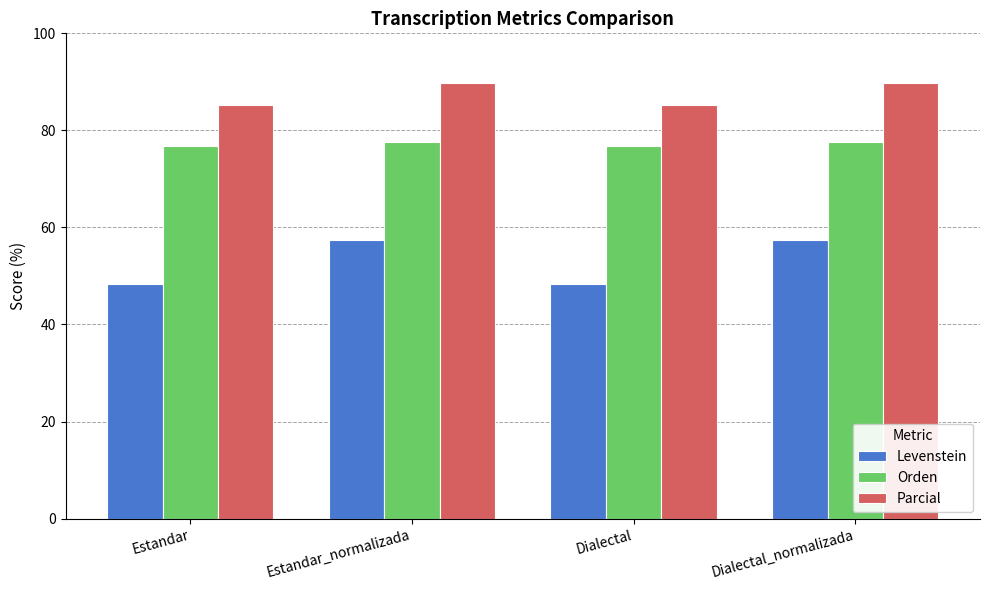

What position from the right is Dialectal?

2